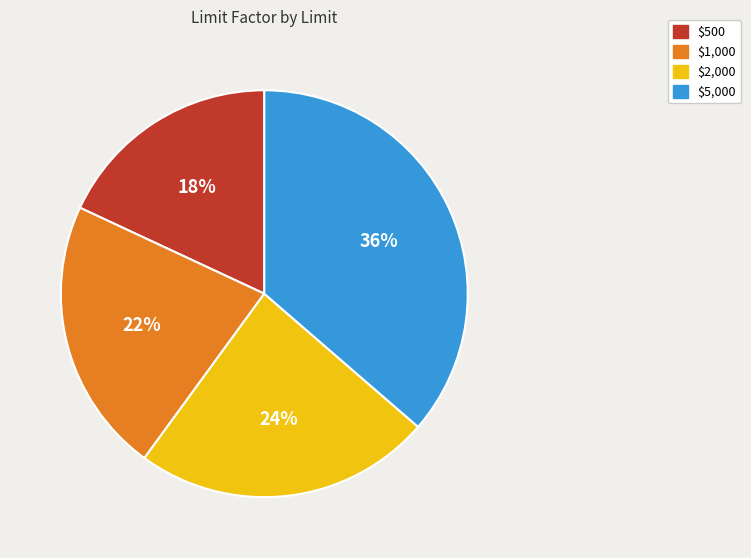

To the nearest percent, what portion does $500 represent?

18%